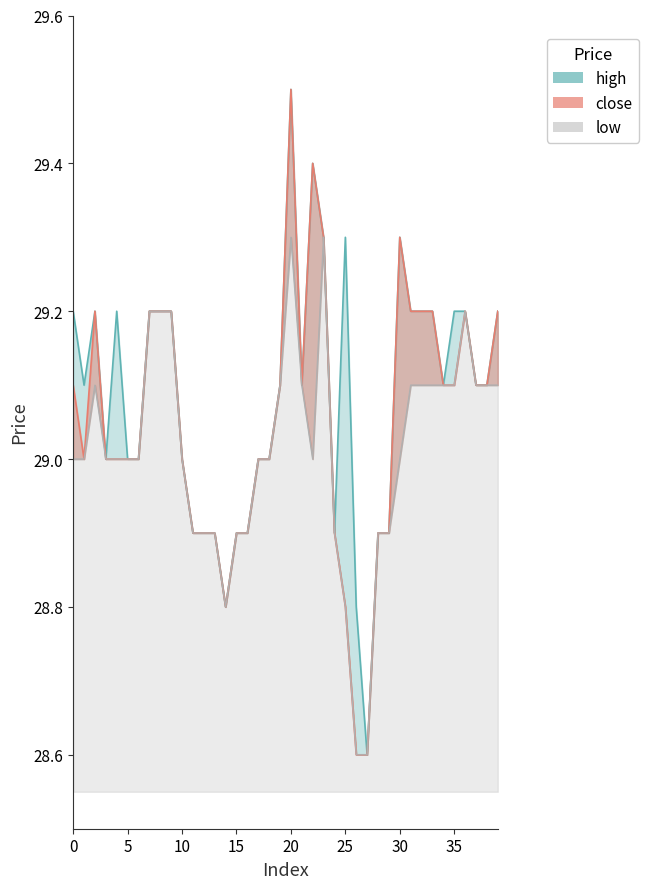

List the series in order of their overall mean, highest first.

high, close, low